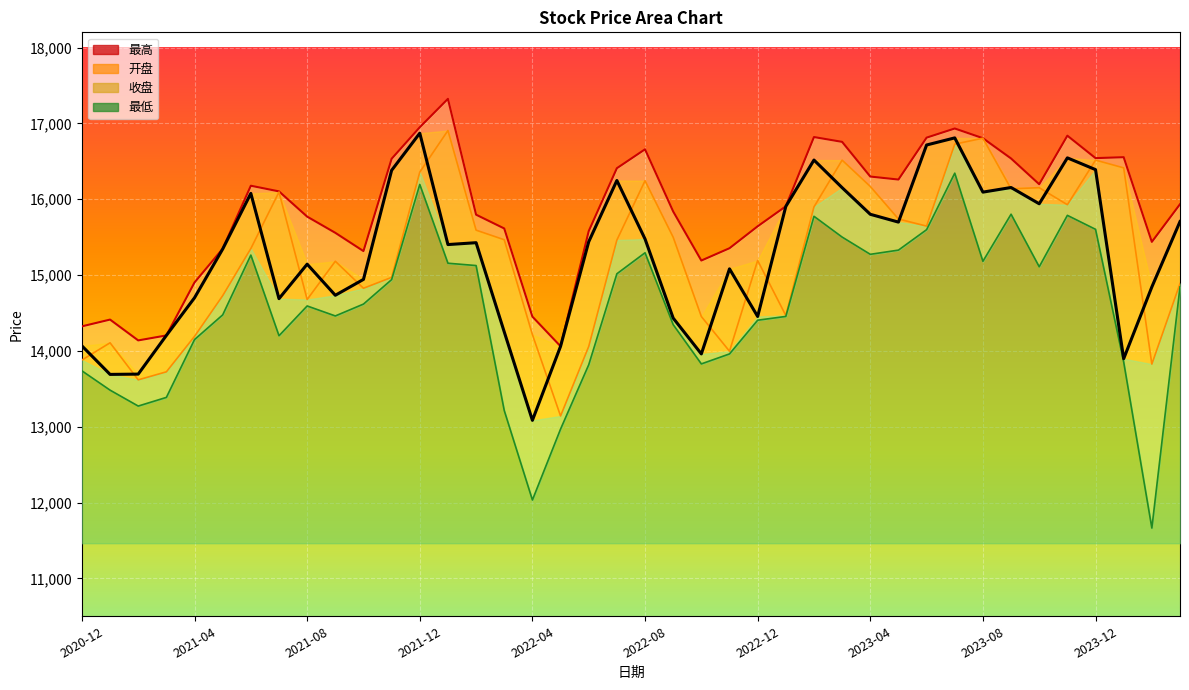

How many values in the 开盘 series exceed 15460?

20